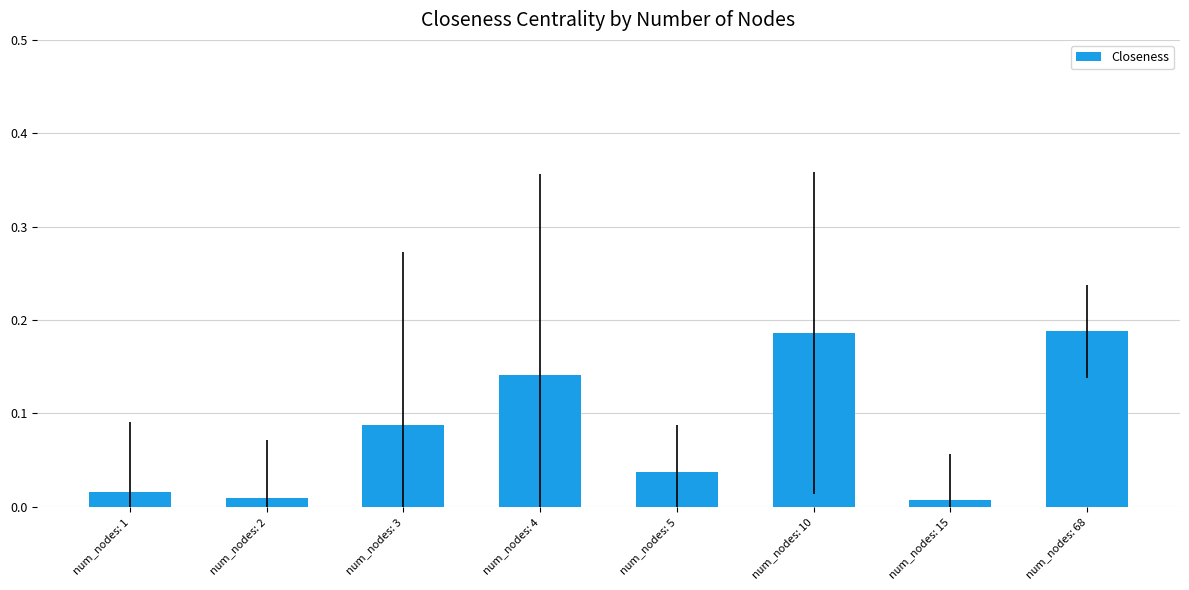

The value at num_nodes: 68 is 0.3. True or false?

False